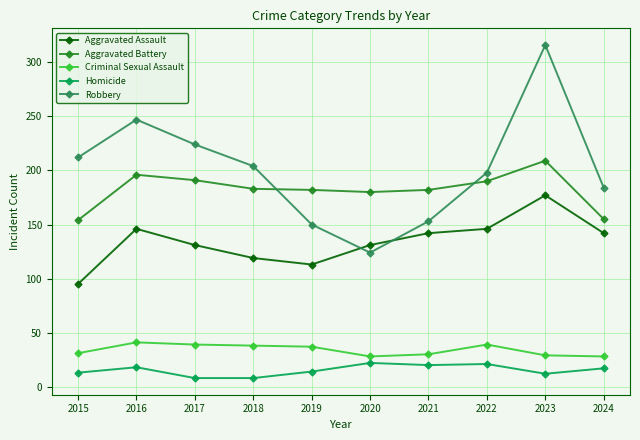

What is the spread (max minus min) of values at 2015?

199